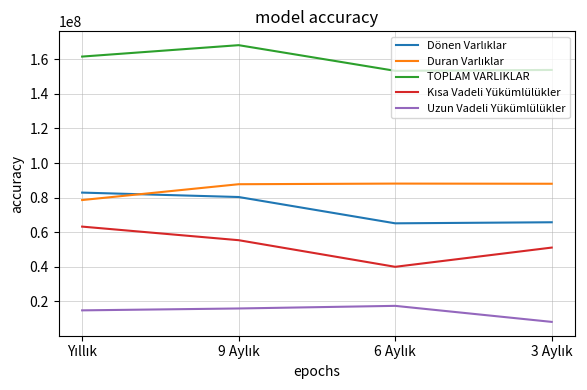

True or false: TOPLAM VARLIKLAR has more than 1 points higher than both neighbors.

False